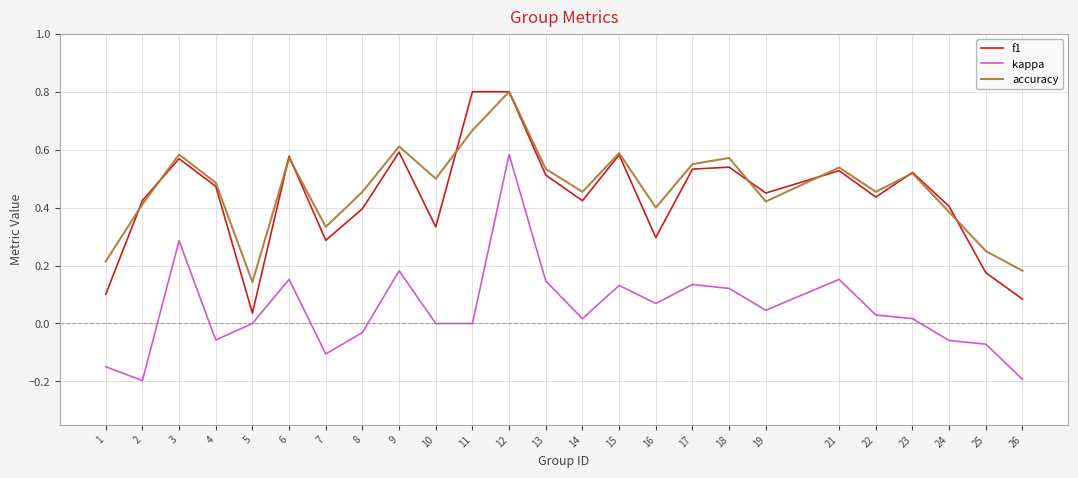

True or false: kappa and f1 intersect in this chart.

False